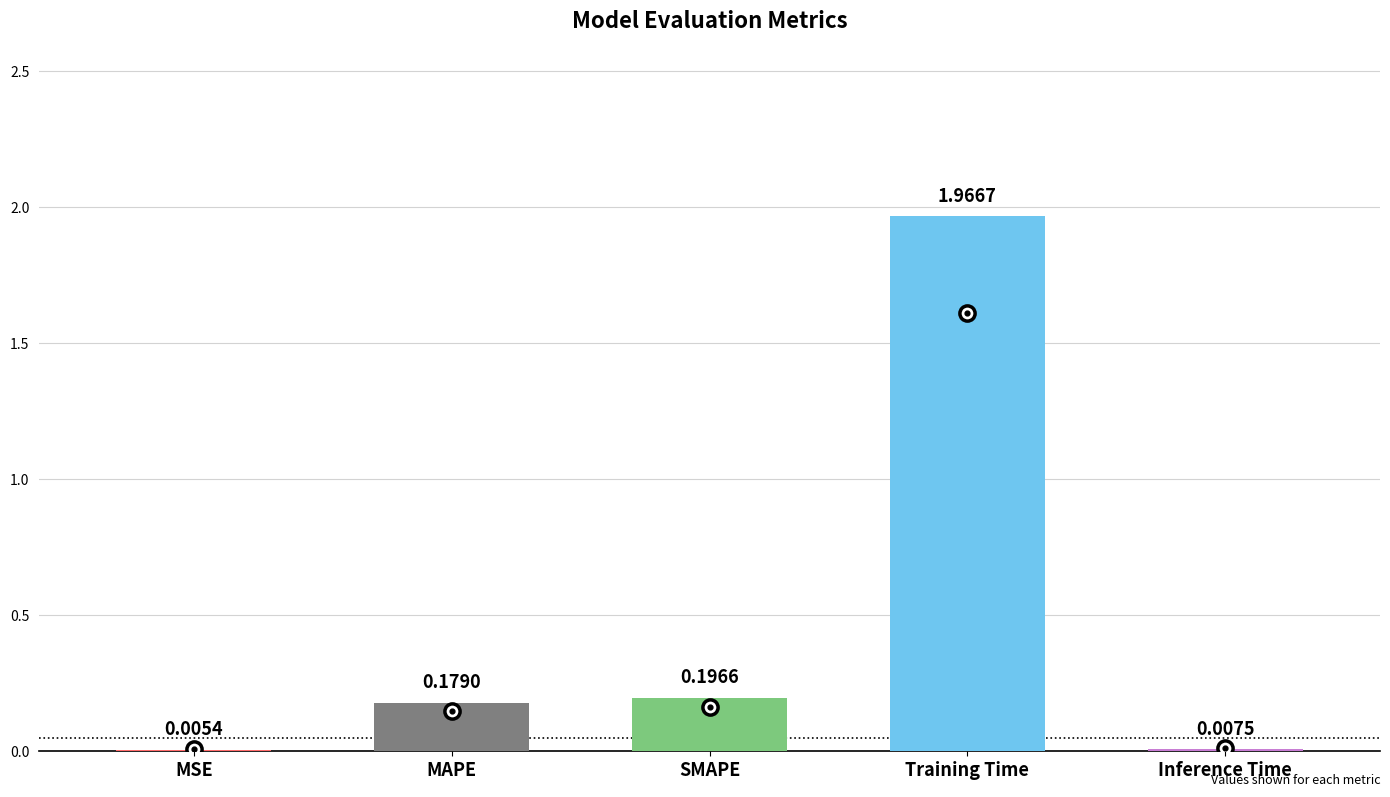

What is the change in value from MAPE to Training Time?

+1.8